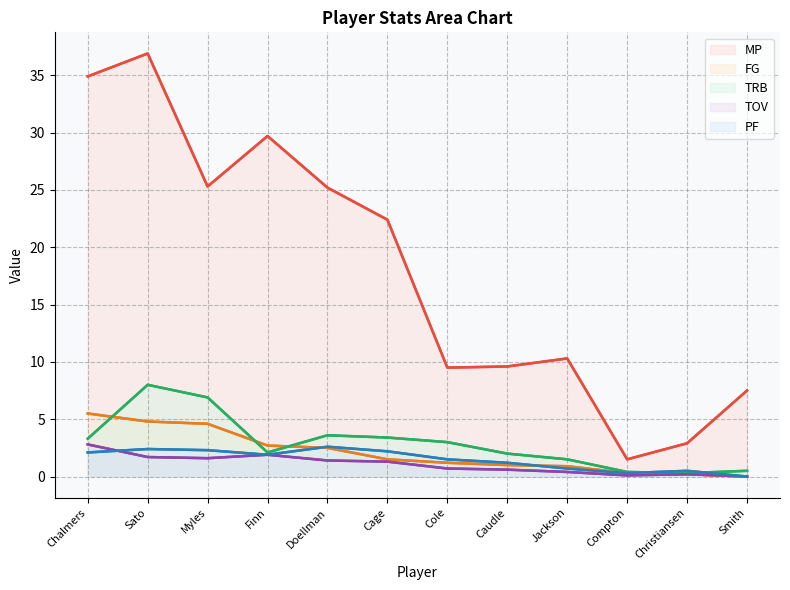

The value of FG at Cage is 1.5. True or false?

True